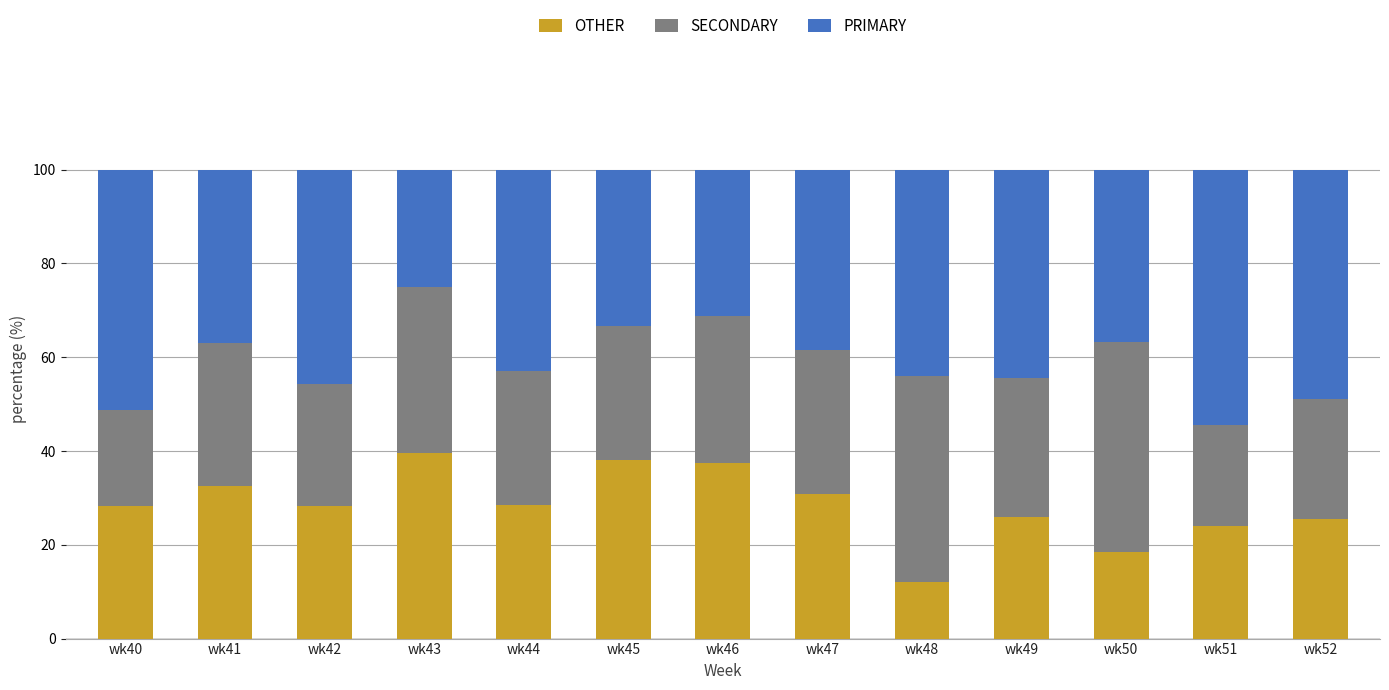

Which category has the lowest value in the OTHER series?

wk48